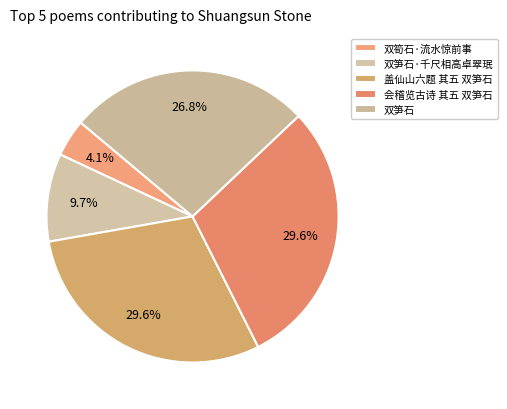

Does 双笋石·千尺相高卓翠珉 represent more than half of the total?

No